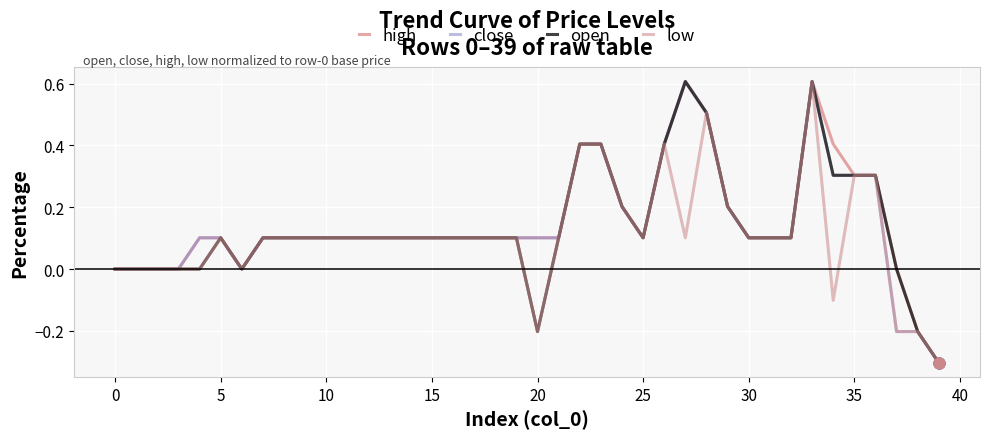

What is the minimum value for low?

-0.3